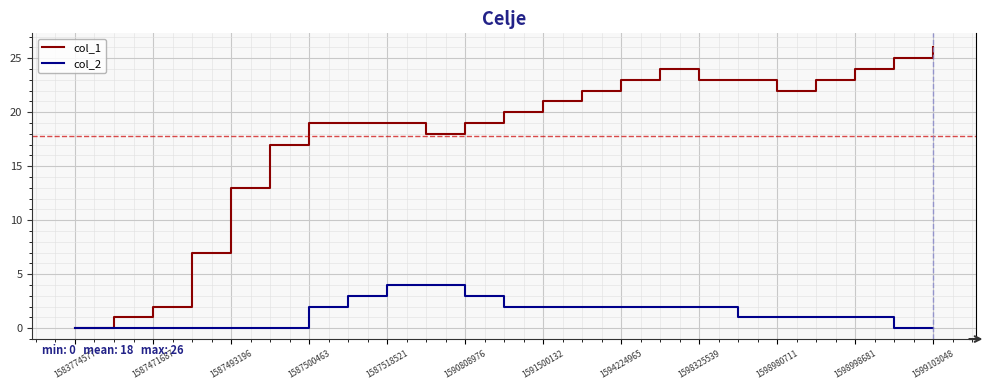

Which series has the largest total across all categories?

col_1